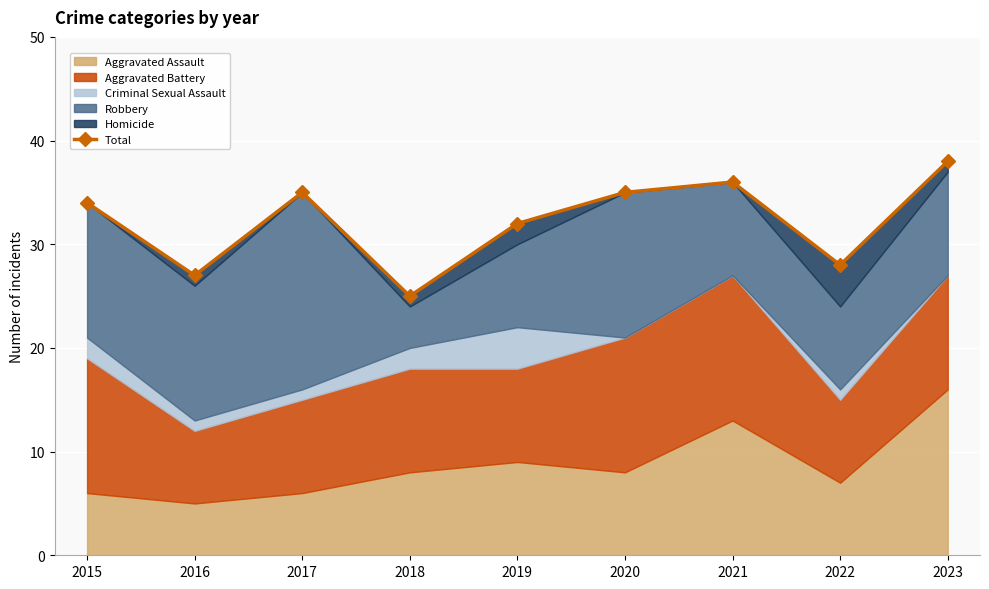

How many interior local valleys (lower than both neighbors) does the data have?

3